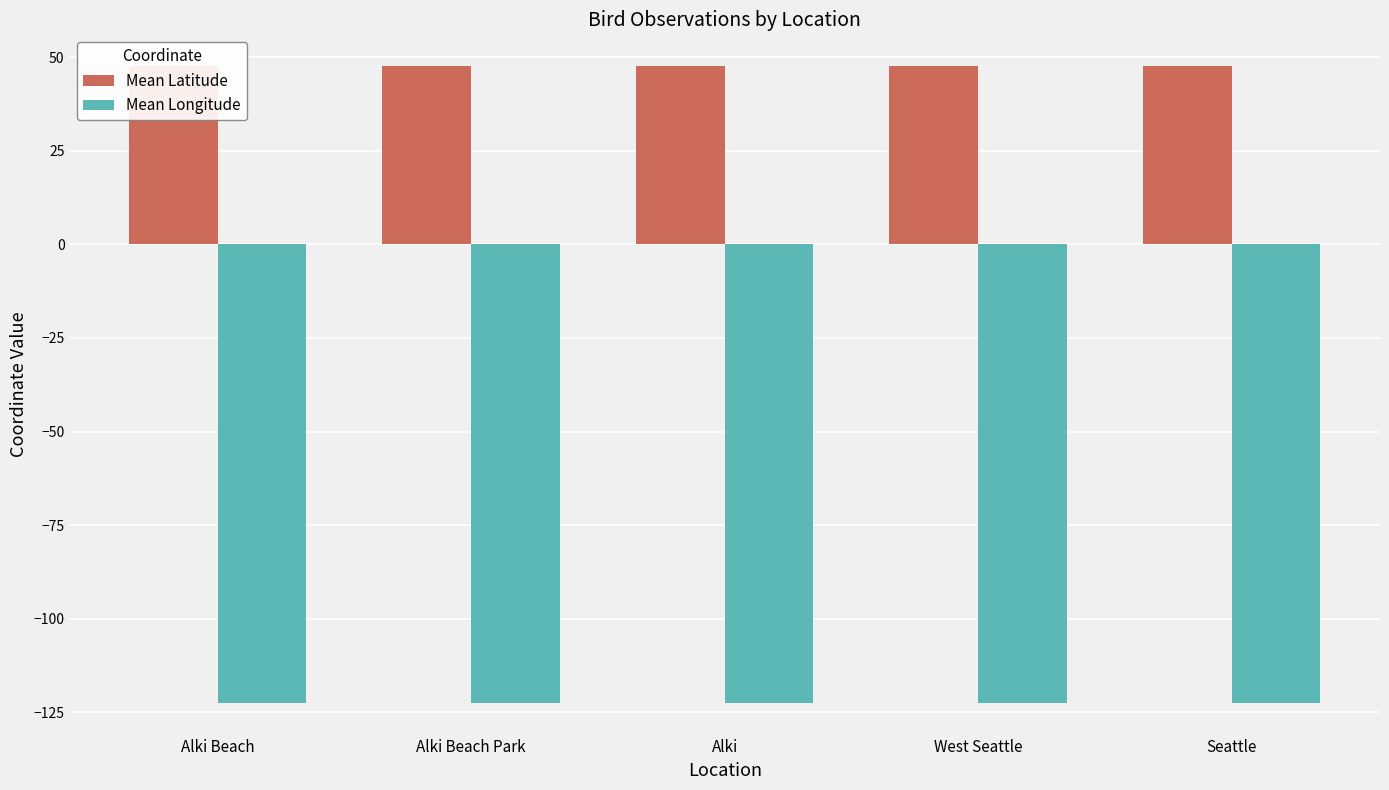

Reading right to left, extract all data points from this chart.

Mean Latitude: 47.6	47.6	47.6	47.6	47.6
Mean Longitude: -122.4	-122.4	-122.4	-122.4	-122.4